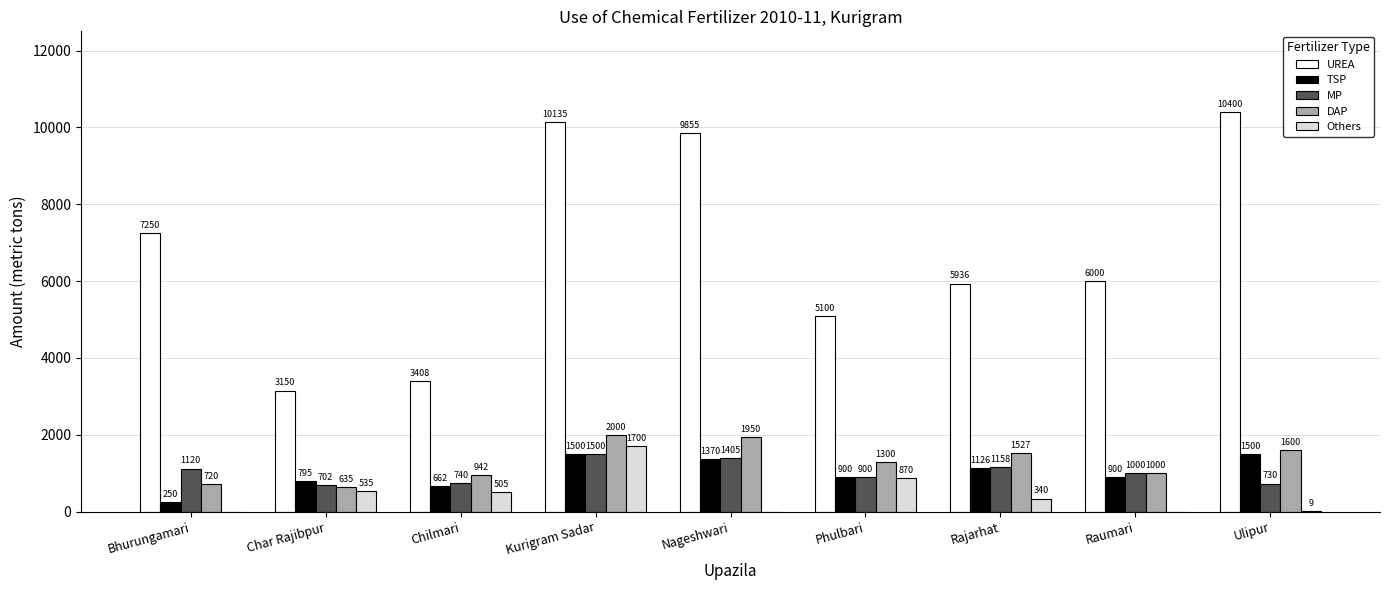

What are all the series names shown in the legend?

UREA, TSP, MP, DAP, Others